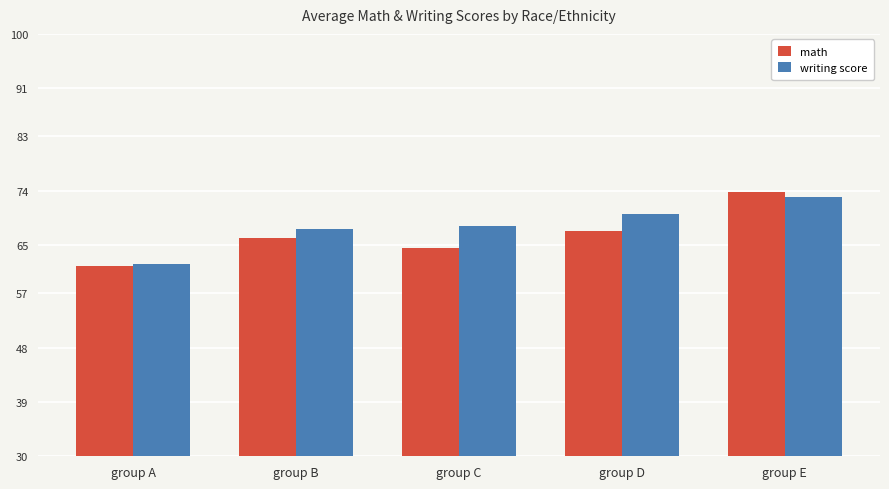

Does the chart contain any negative values?

No